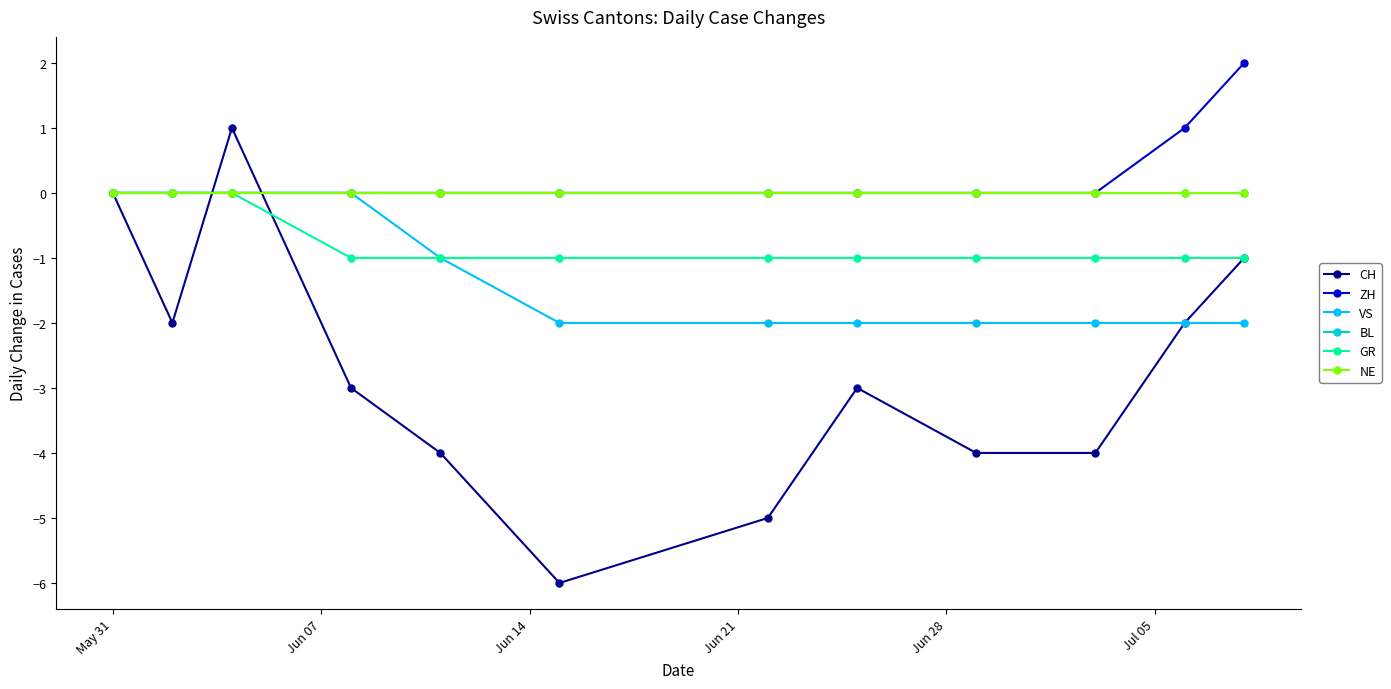

What is the difference between the maximum and minimum values in the GR series?

1